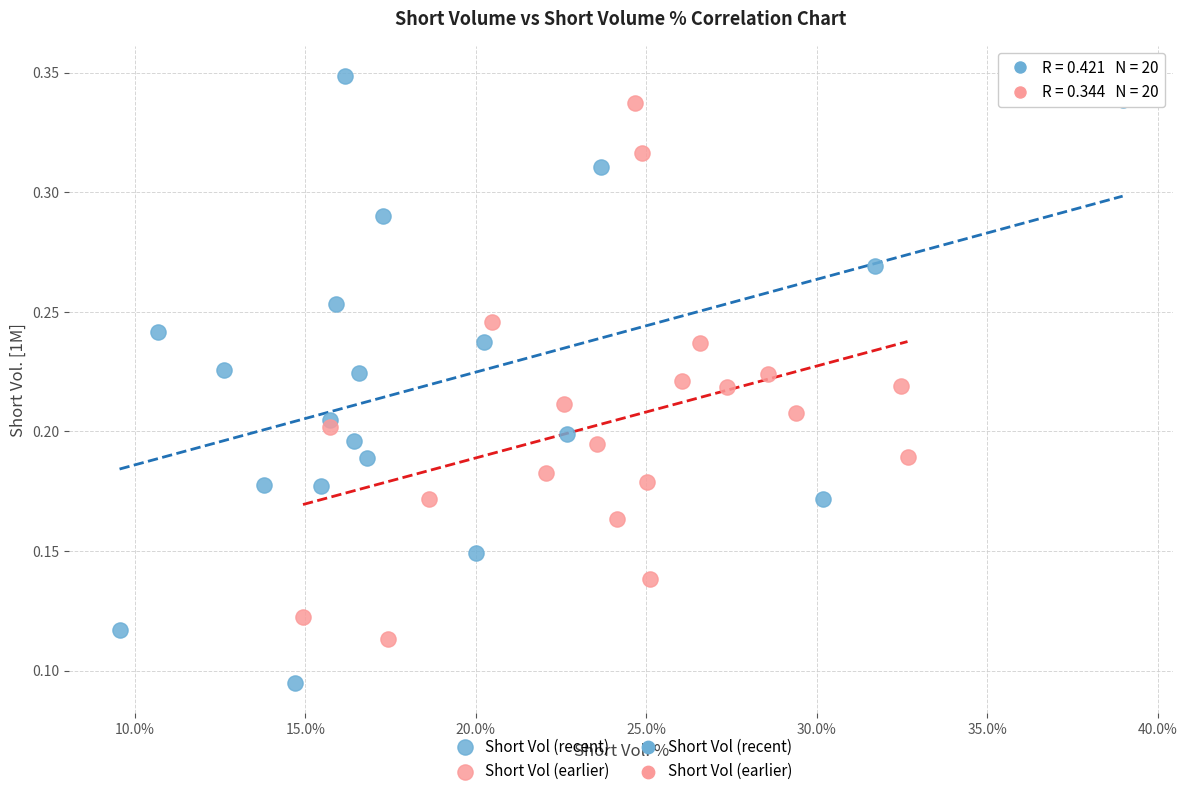

Which series reaches the maximum Y coordinate?

Short Vol (recent)